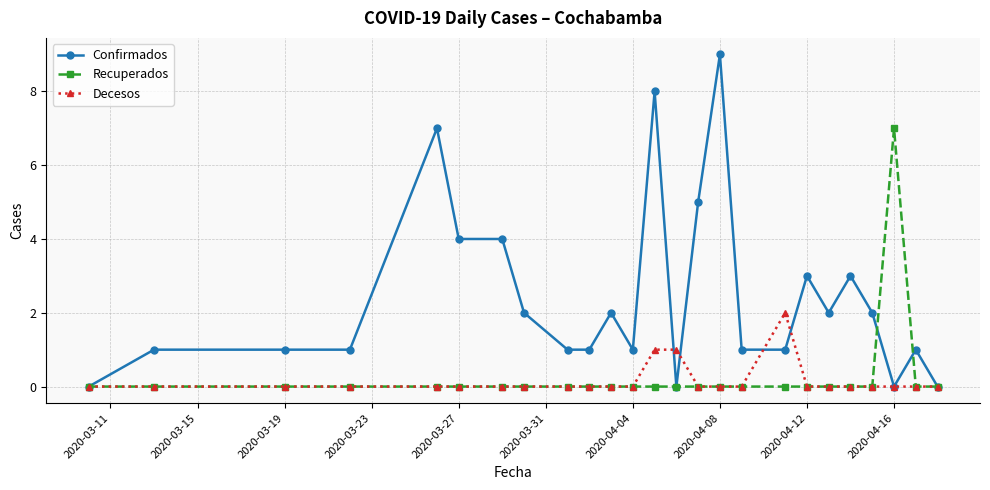

Which series has the largest total across all categories?

Confirmados